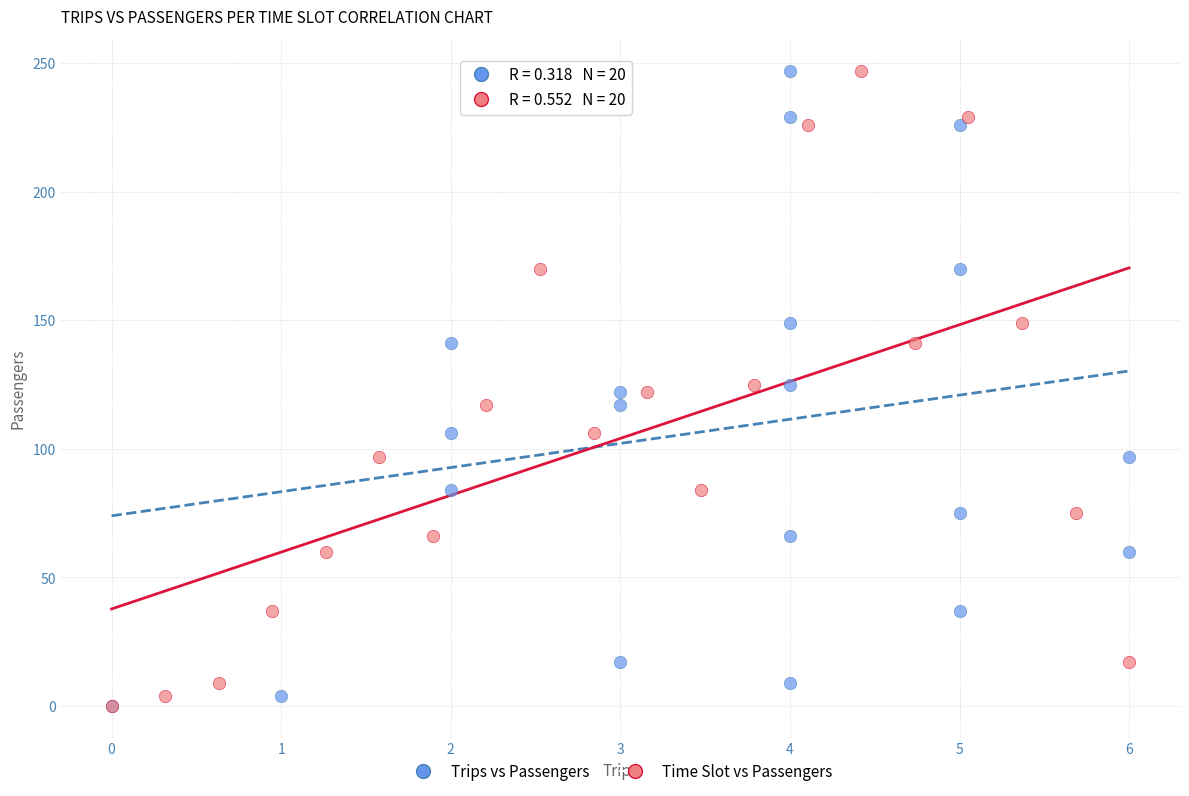

What are all the series names shown in the legend?

Trips vs Passengers, Time Slot vs Passengers